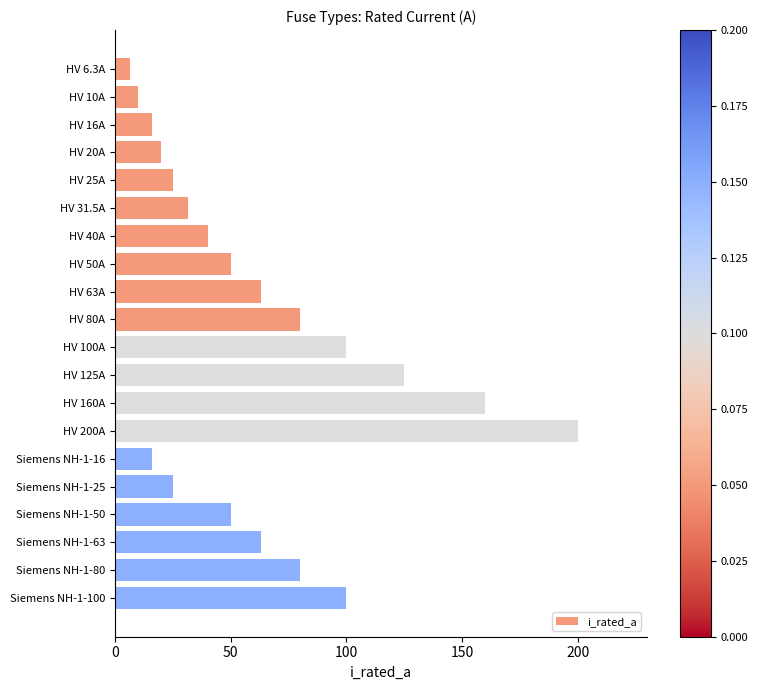

What is the maximum value shown in the chart?

200.0